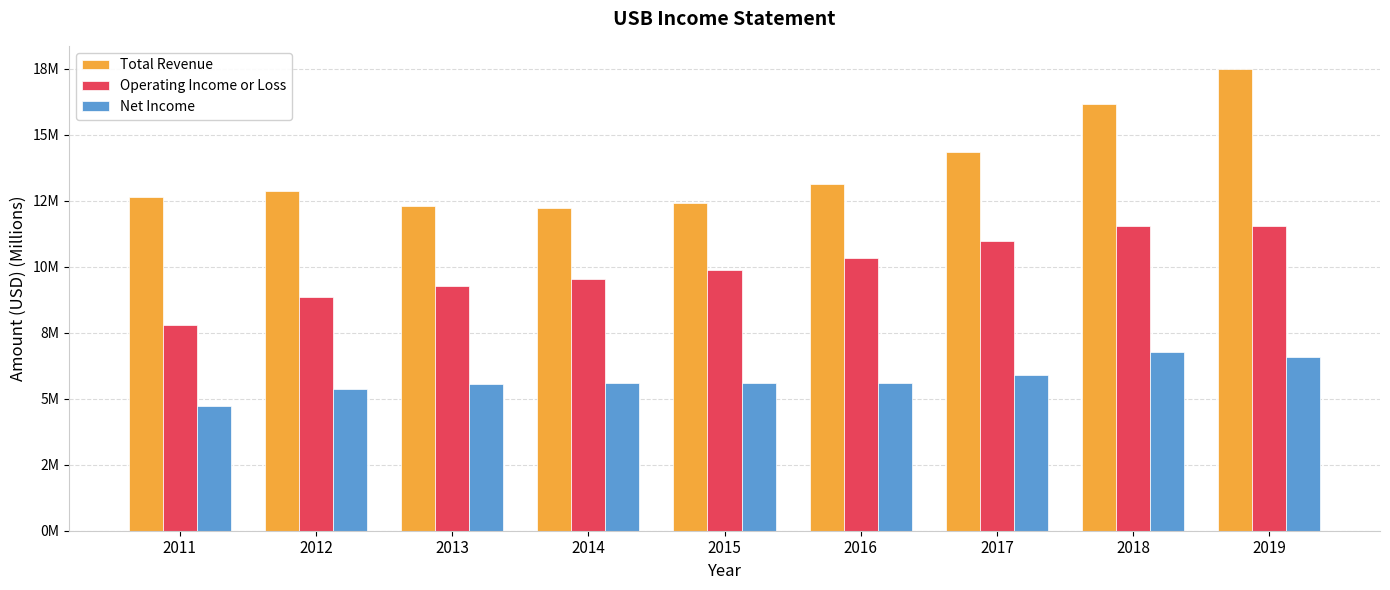

The value of Net Income at 2013 is 9.0. True or false?

False